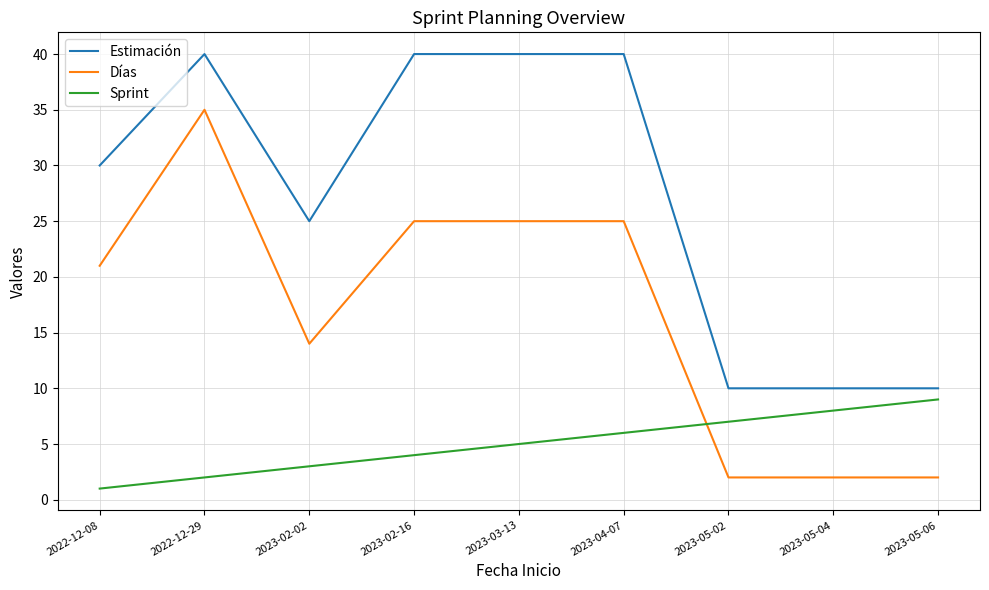

List the series in order of their overall mean, highest first.

Estimación, Días, Sprint